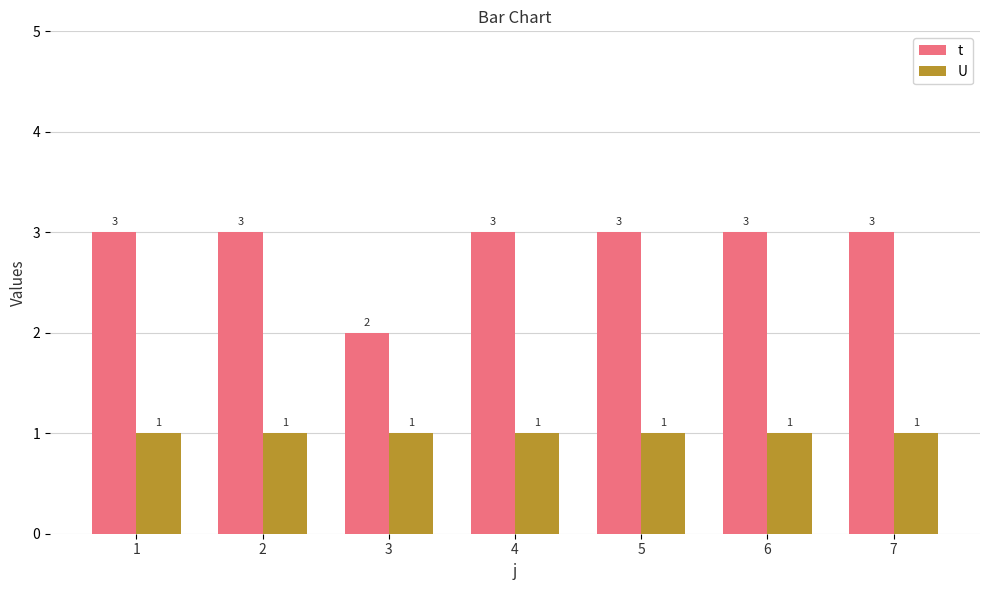

What is the sum of all U values?

7